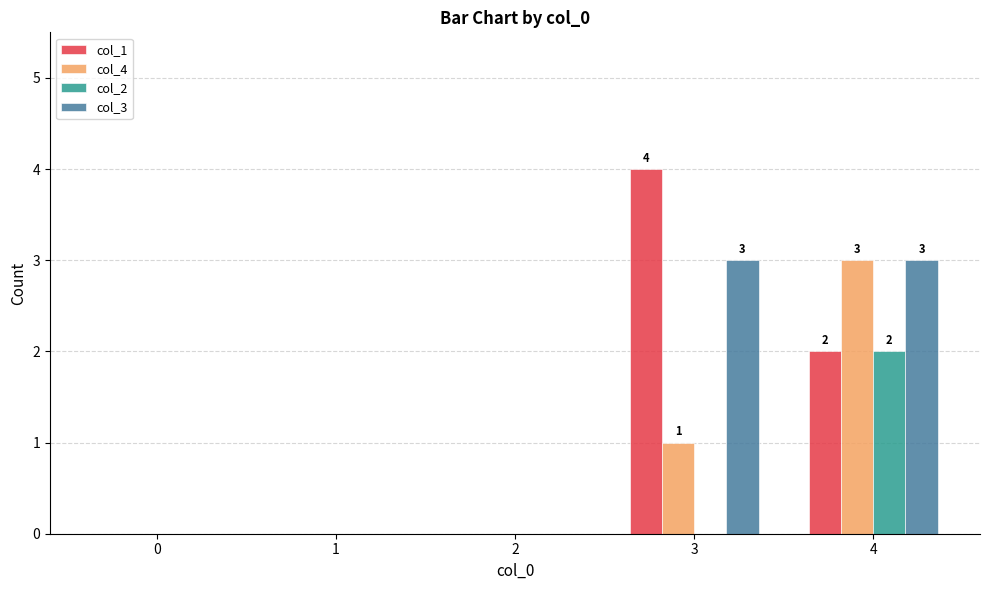

Which series has the widest spread of values?

col_1